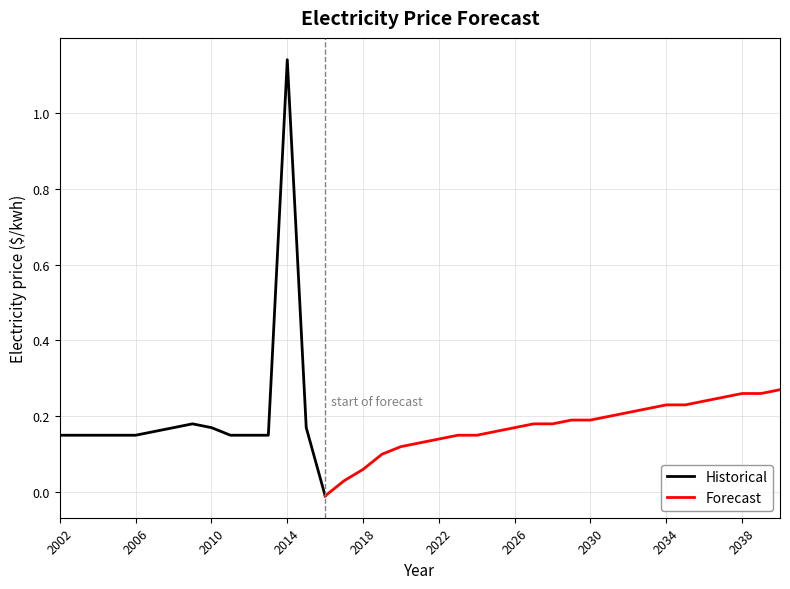

List the labels in order of value, smallest first.

2016, 2017, 2018, 2019, 2020, 2021, 2022, 2002, 2003, 2004, 2005, 2006, 2011, 2012, 2013, 2023, 2024, 2025, 2010, 2015, 2026, 2009, 2027, 2028, 2029, 2030, 2031, 2032, 2033, 2034, 2035, 2036, 2037, 2038, 2039, 2040, 2014